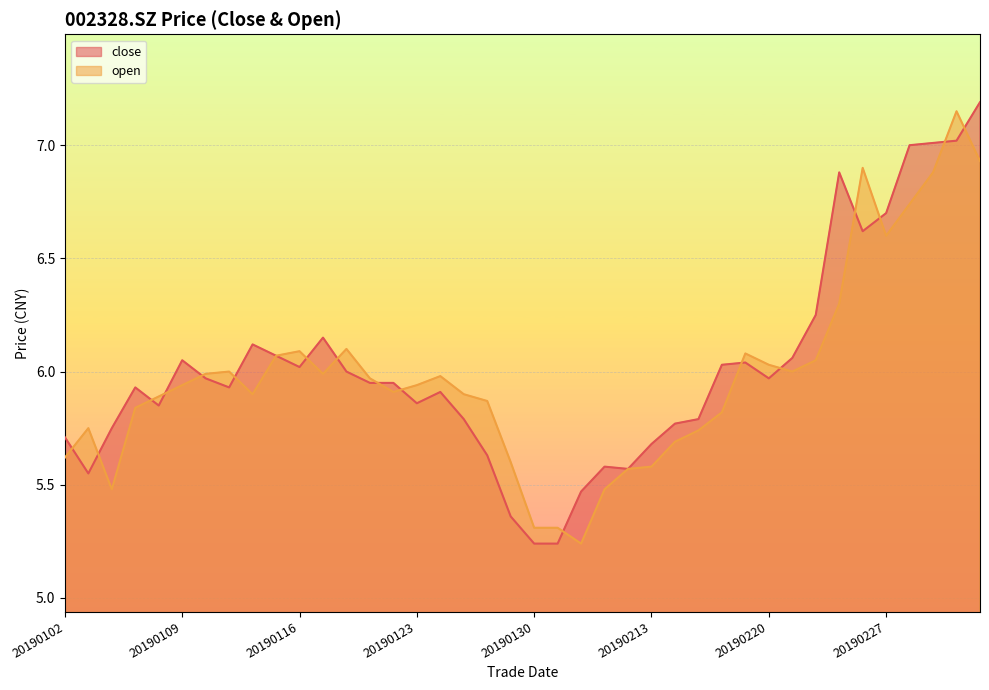

In open, how many points are higher than both neighbors (excluding endpoints)?

8